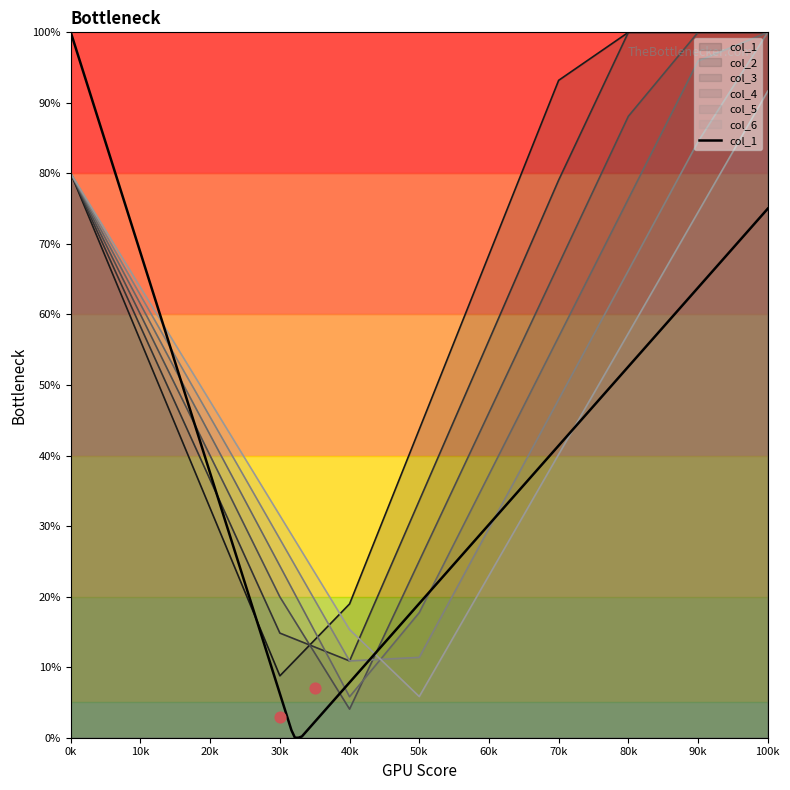

Which series reaches the minimum Y coordinate?

col_1